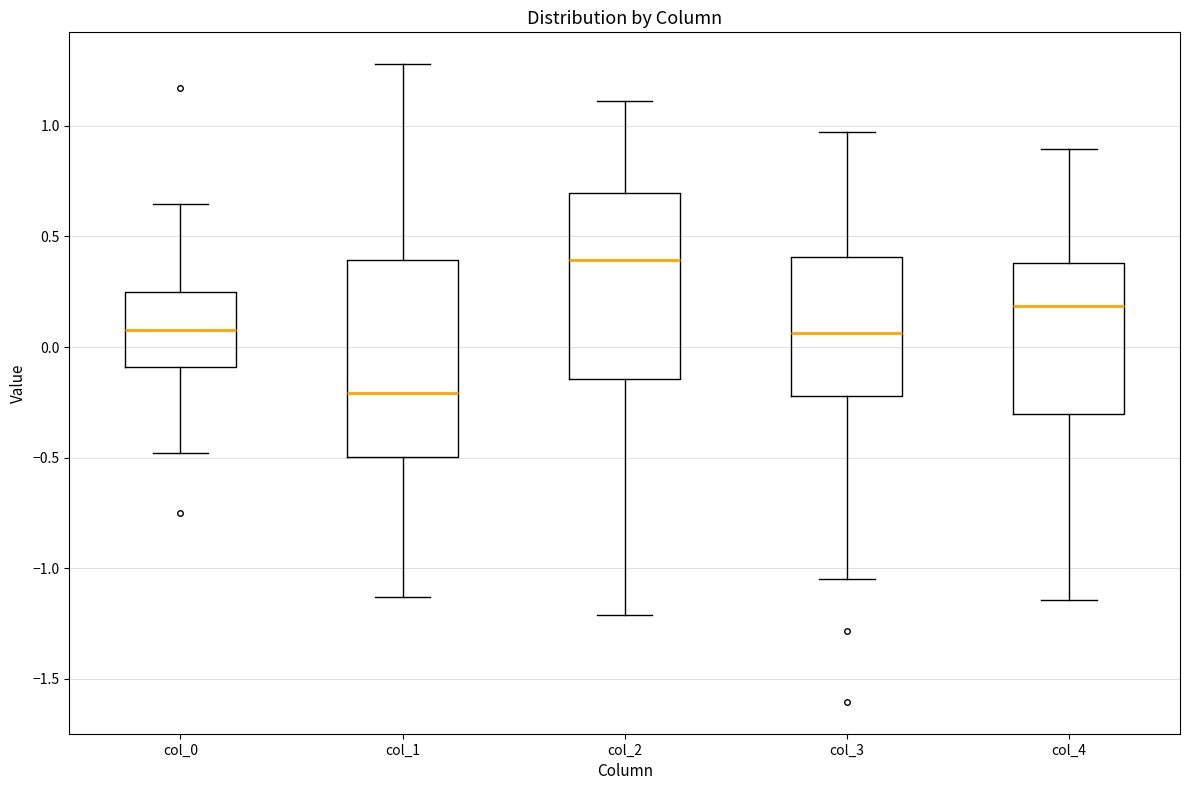

Where is the upper edge of the box for col_2 on the y-axis? The values are not printed on the chart, so give them approximately, as read against the axis.

0.70